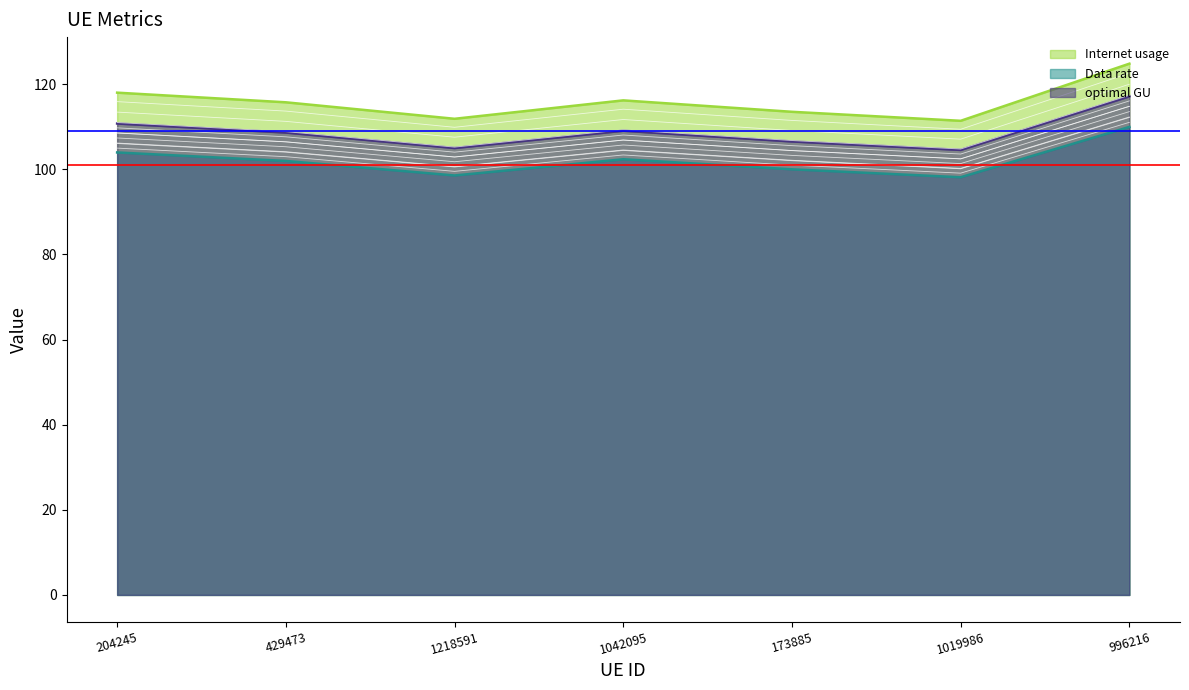

The value of optimal GU at 1042095 is 109.1. True or false?

True